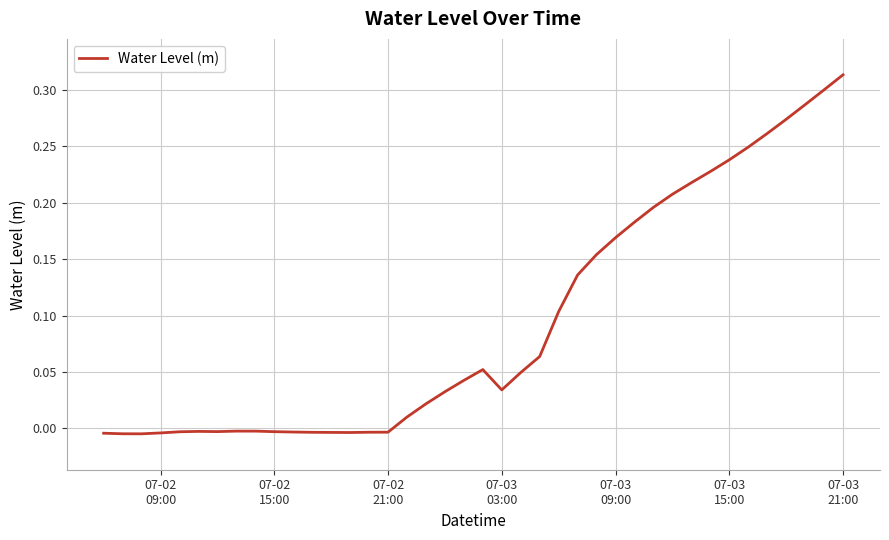

What is the difference between the maximum and second lowest values?

0.3